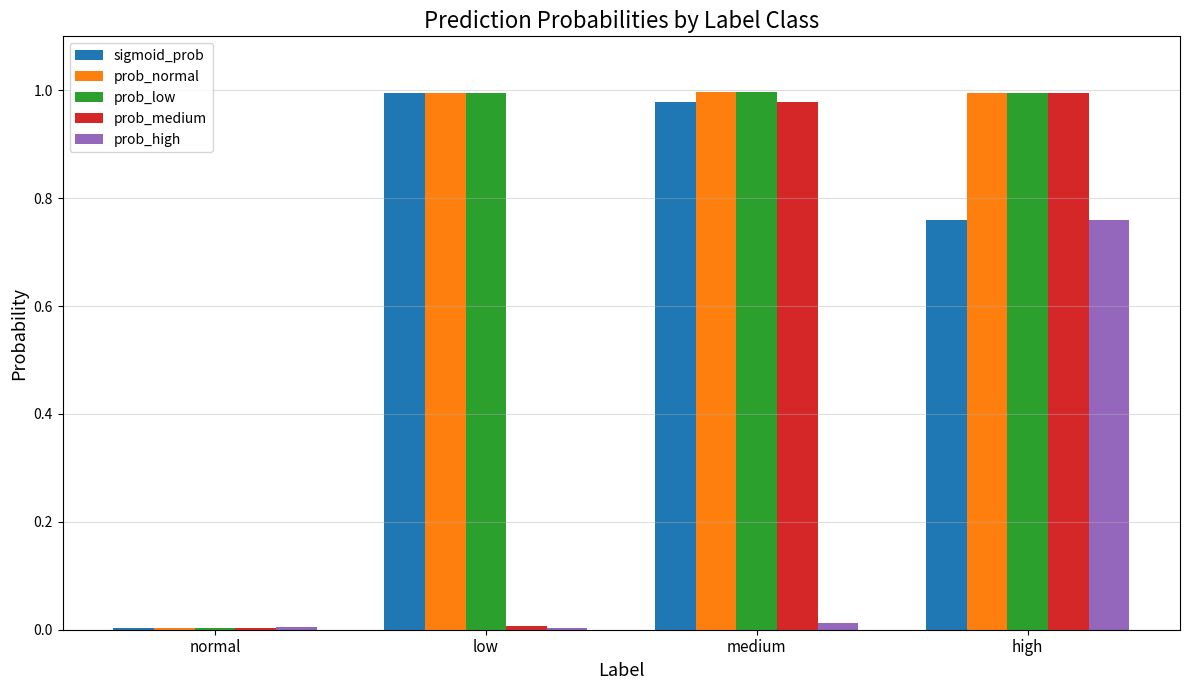

Which series changed the most between low and medium?

prob_medium